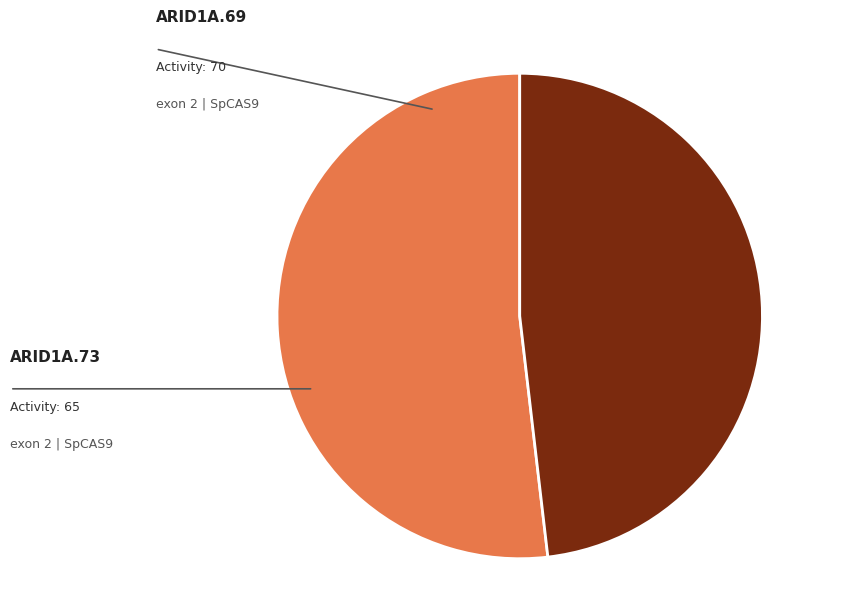

Do ARID1A.73 and ARID1A.69 together represent more than half of the pie?

Yes